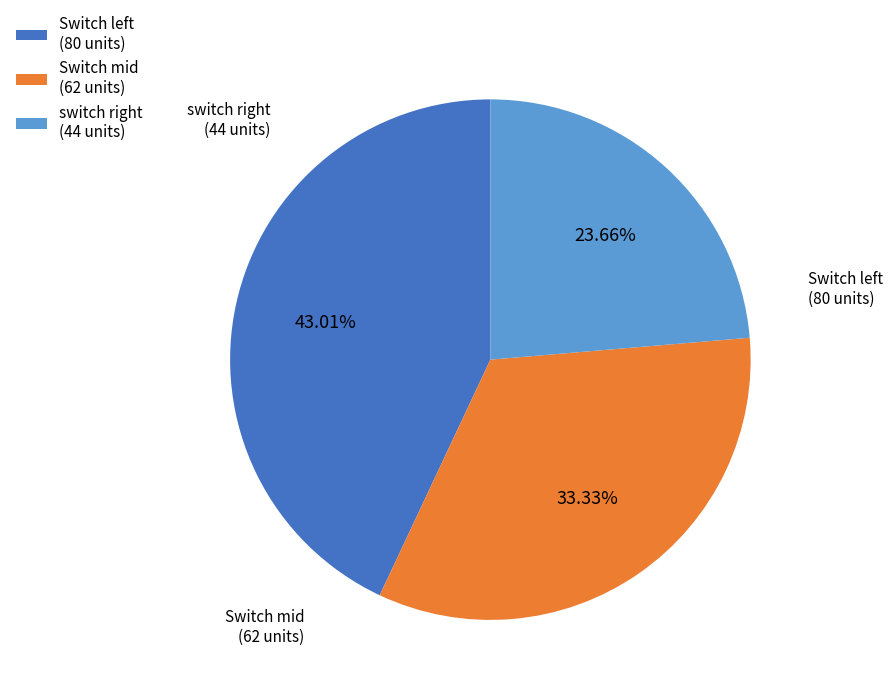

To the nearest percent, what is the average slice percentage?

33%